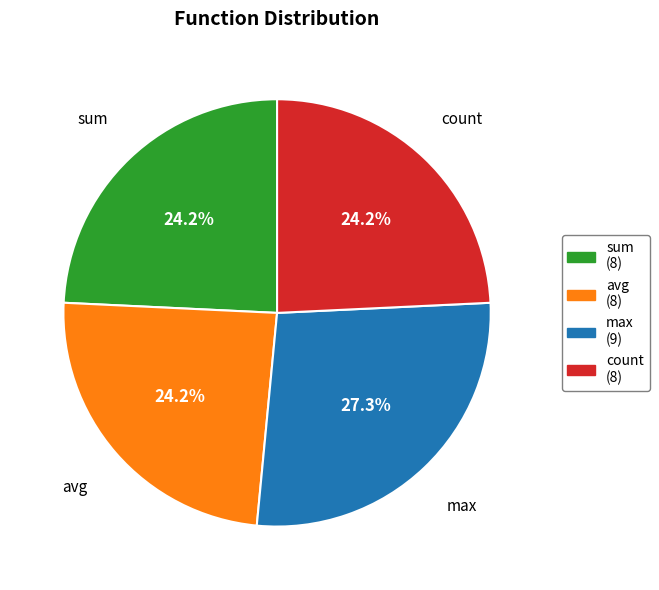

Which category has the biggest portion of the pie?

max